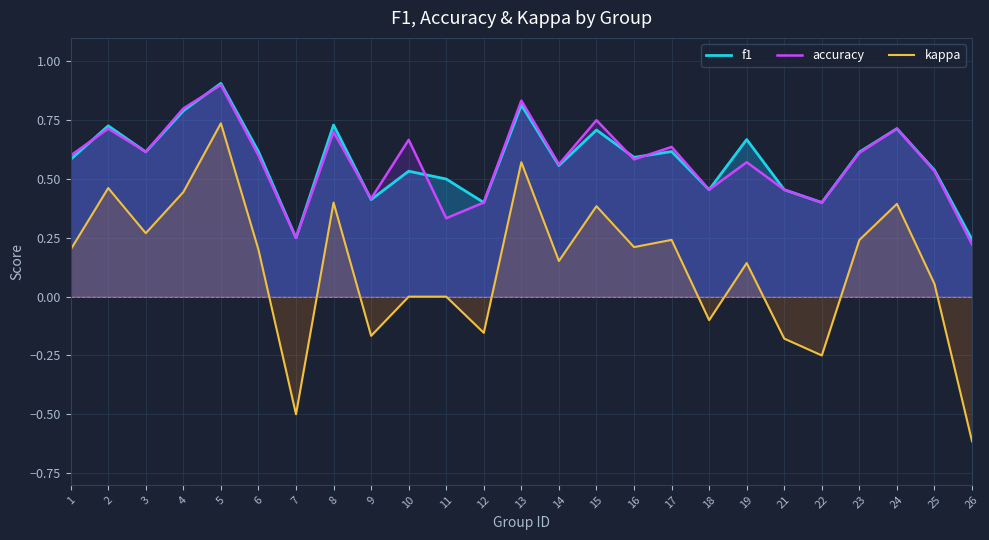

At which category is the sum across all series the highest?

5